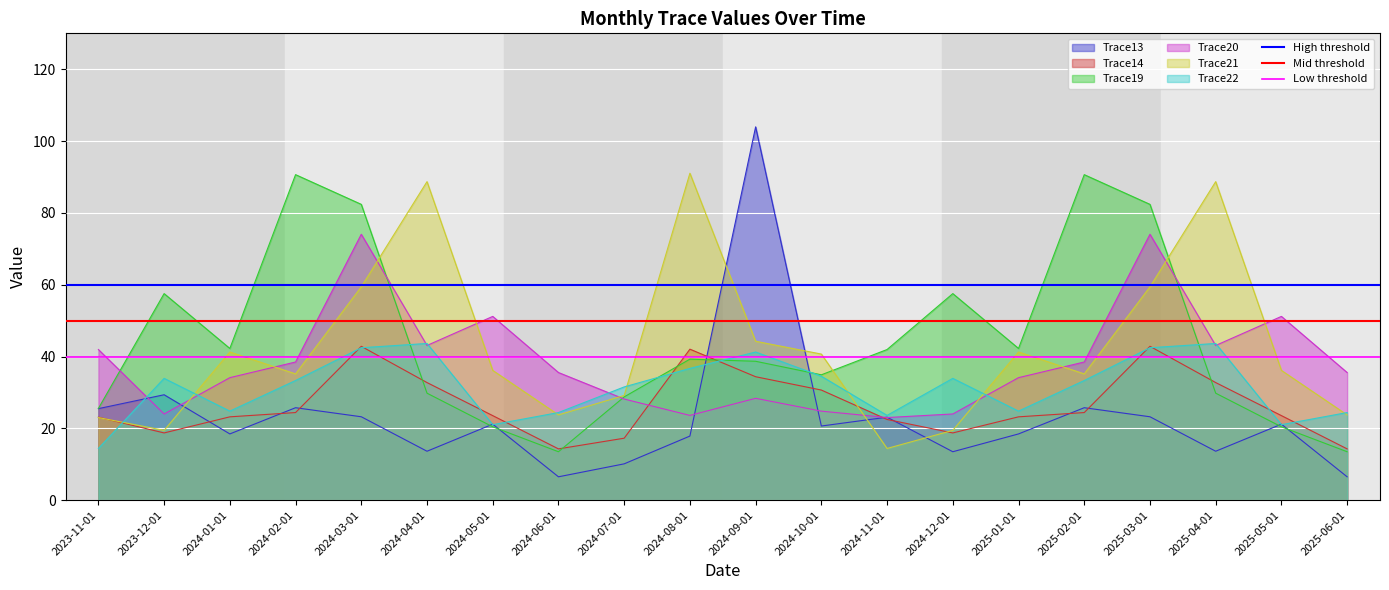

Which category has the lowest value in the Trace22 series?

2023-11-01